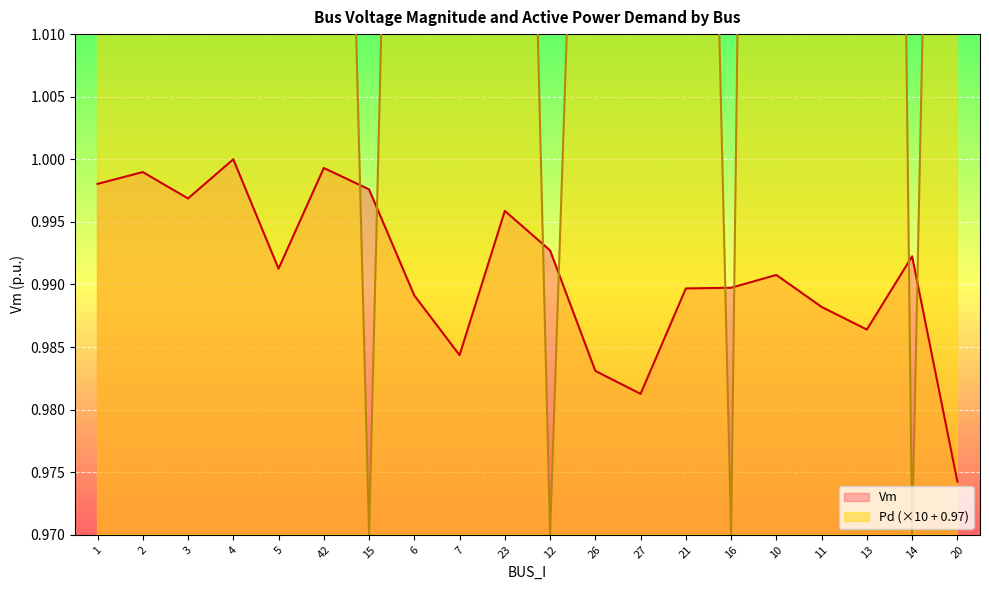

What are all the series names shown in the legend?

Vm, Pd